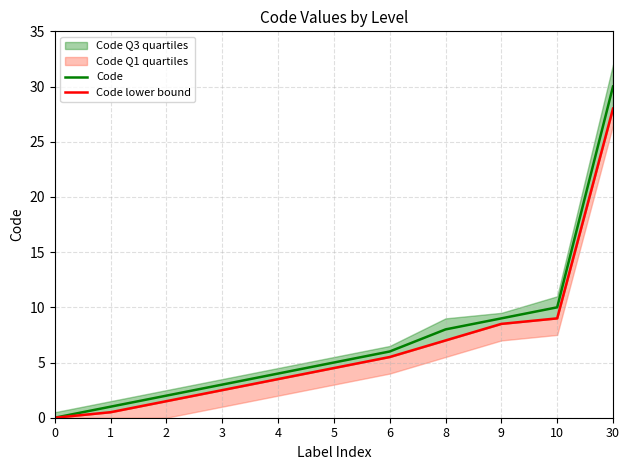

Reading right to left, transcribe all the data shown in this chart.

Code: 30.0	10.0	9.0	8.0	6.0	5.0	4.0	3.0	2.0	1.0	0.0
Code lower bound: 28.0	9.0	8.5	7.0	5.5	4.5	3.5	2.5	1.5	0.5	0.0